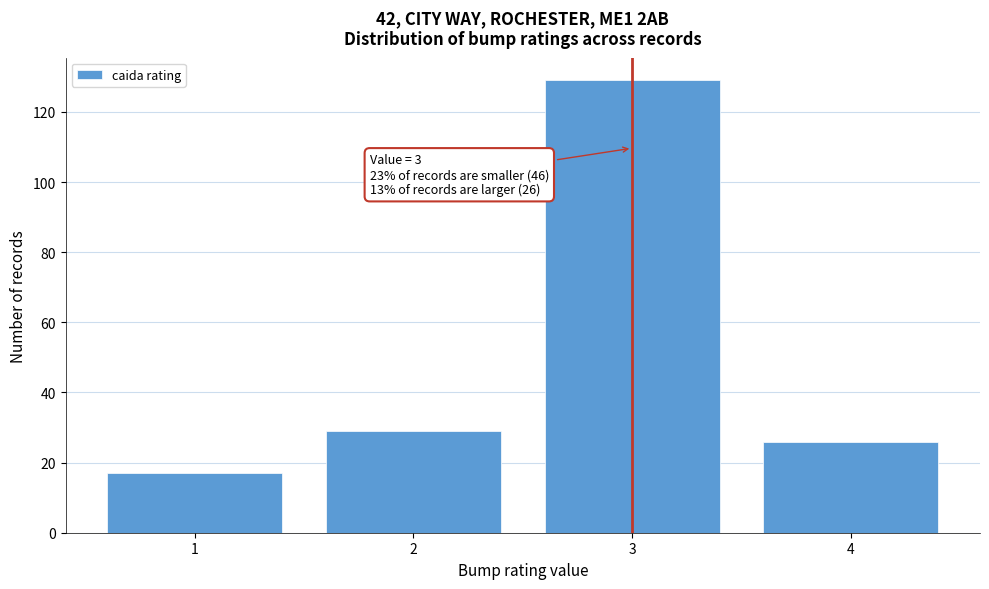

Reading left to right, transcribe all the data shown in this chart.

17	29	129	26